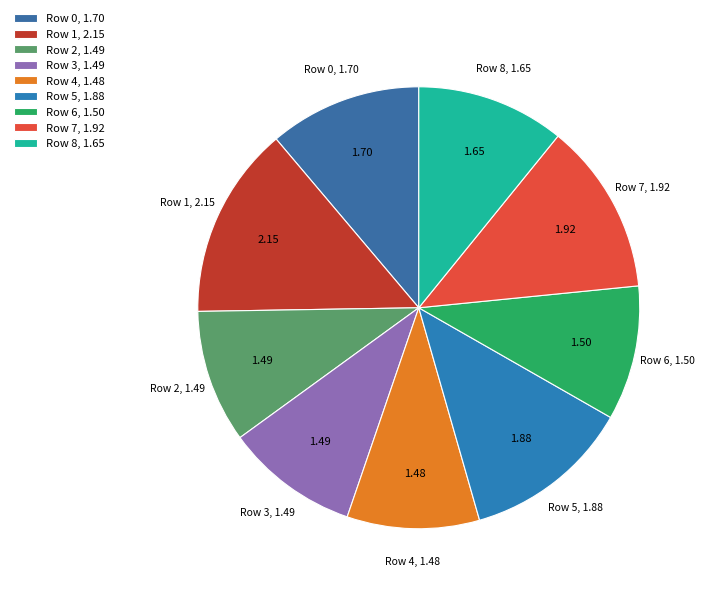

Does Row 8 account for over 50% of the chart?

No